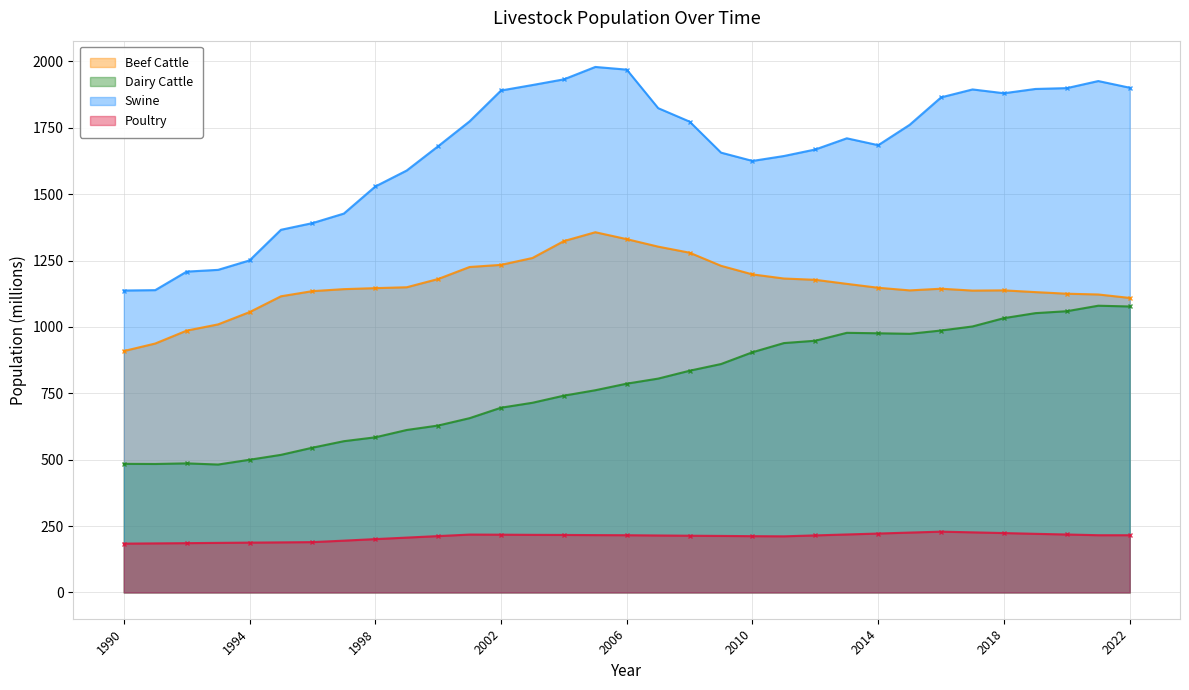

True or false: Dairy Cattle has more than 1 points higher than both neighbors.

True